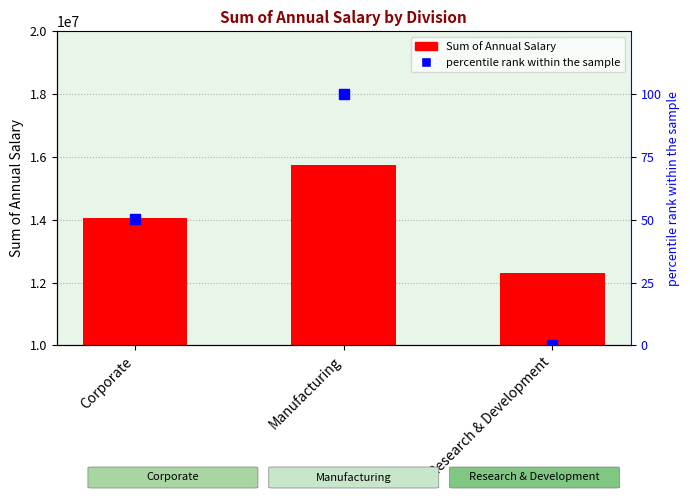

Count the number of categories in the chart.

3